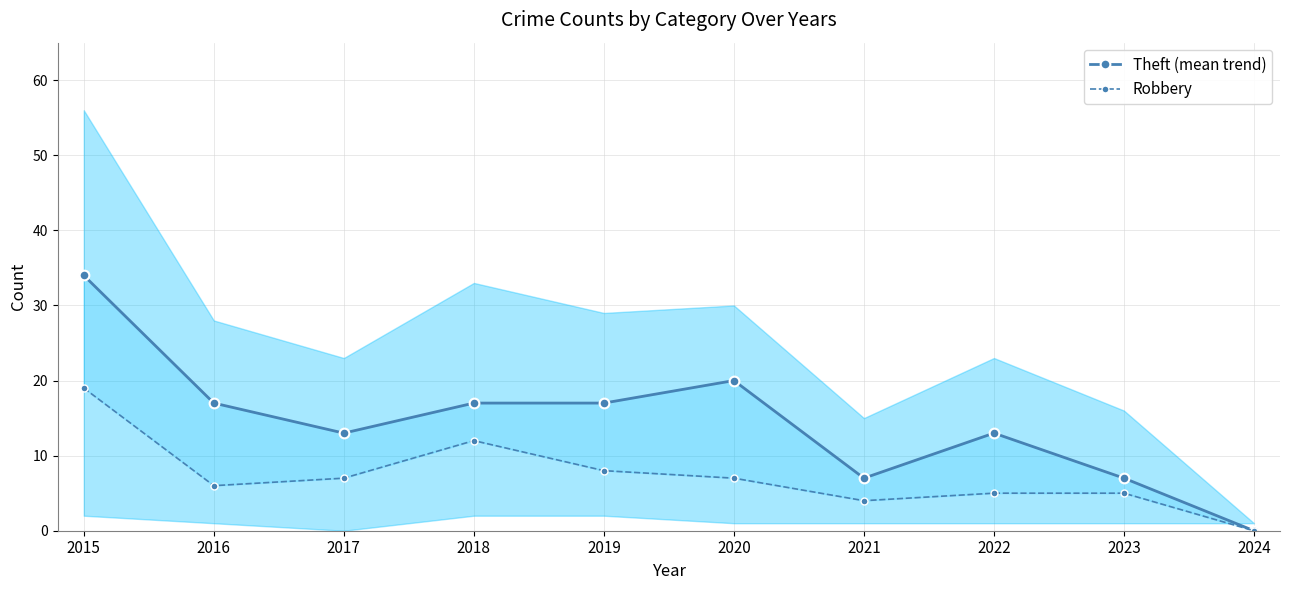

Rank the categories by Robbery value from highest to lowest.

2015, 2018, 2019, 2017, 2020, 2016, 2022, 2023, 2021, 2024